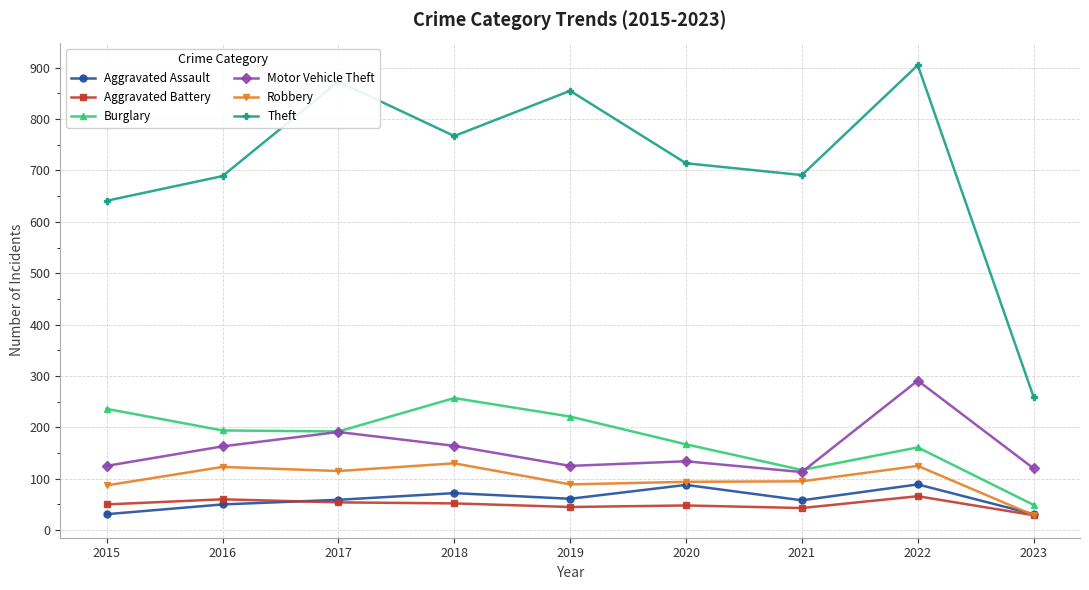

True or false: Robbery and Theft intersect in this chart.

False